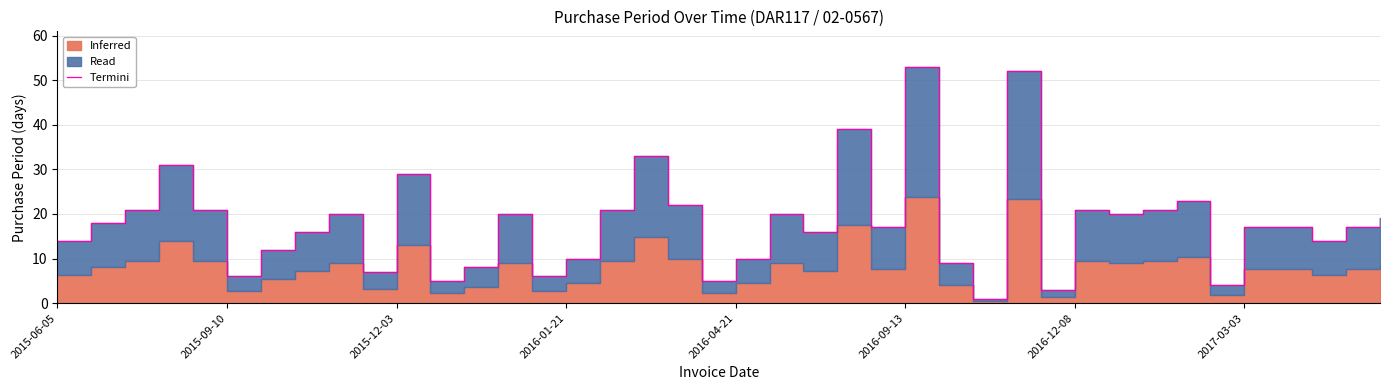

How many points are higher than both their immediate neighbors (excluding endpoints)?

11